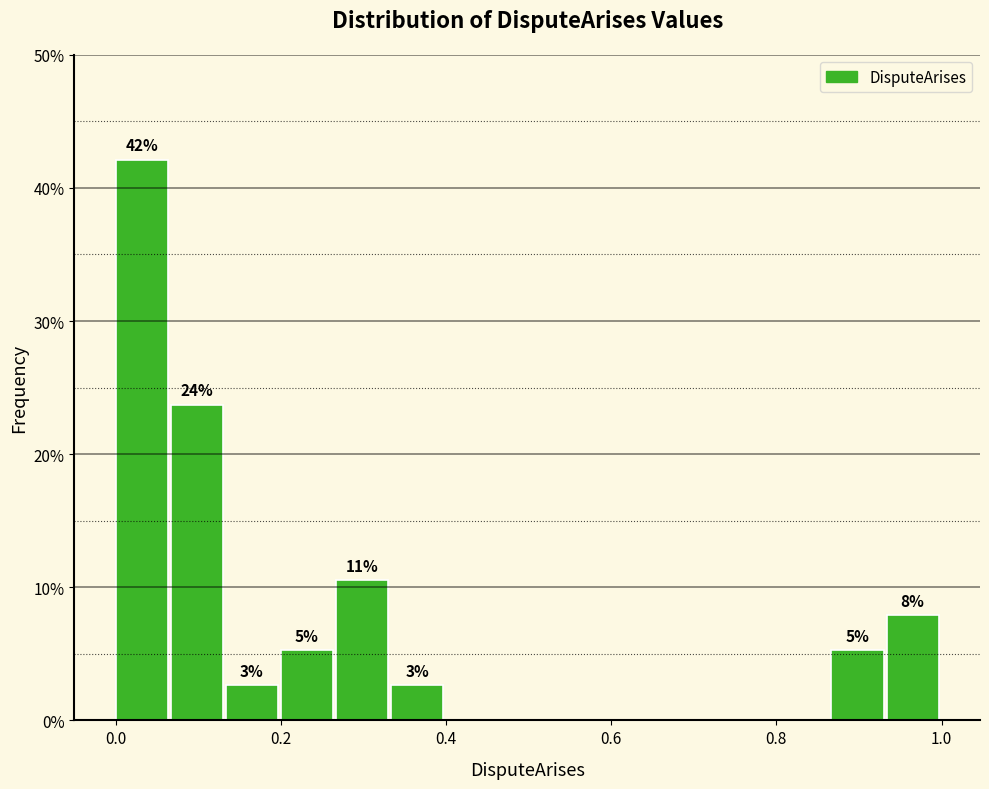

Around what value on the x-axis is the tallest bar? Give the approximate position of its centre, as read against the axis.

0.04